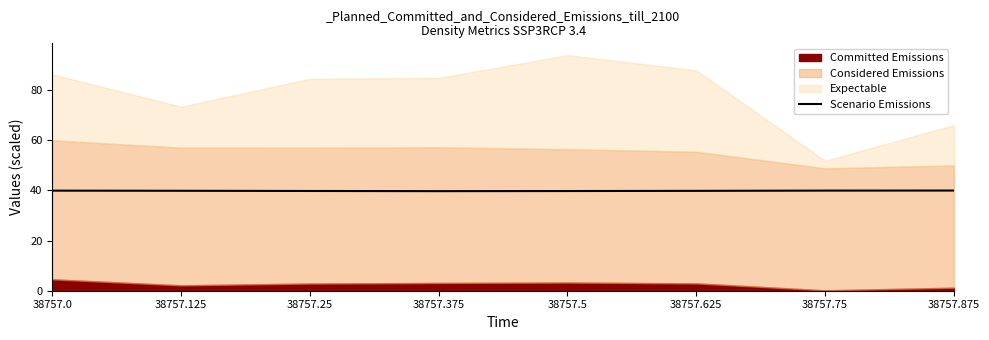

How many data points does each series have?

8